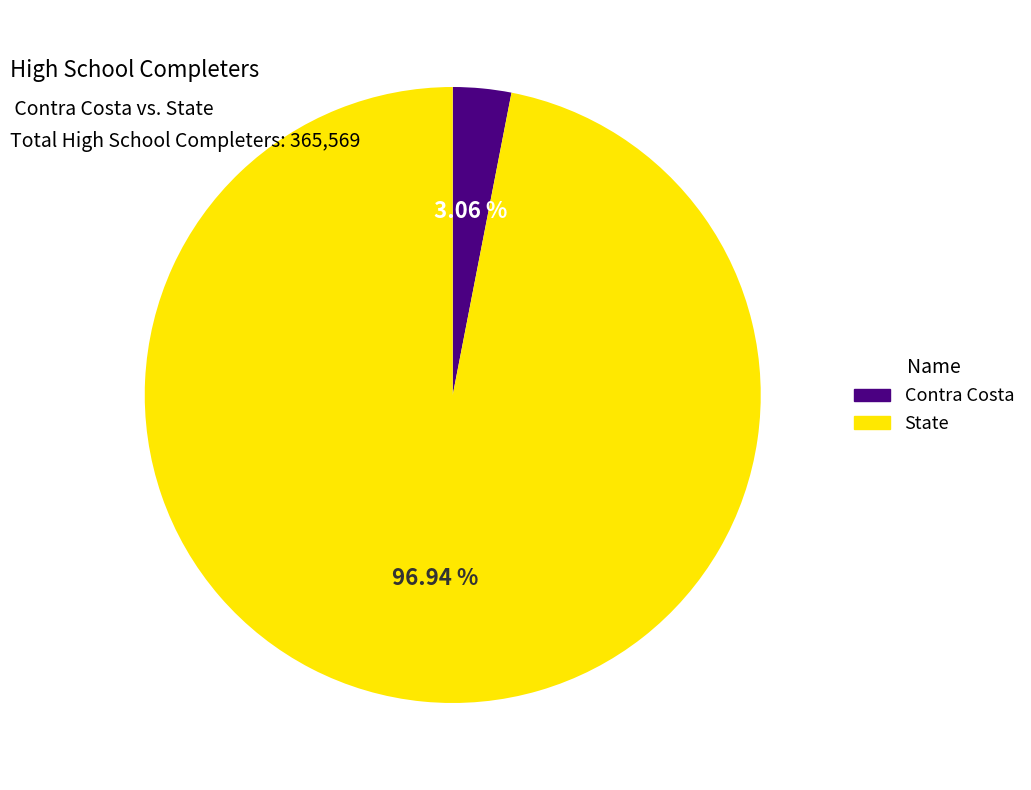

Is it true that Contra Costa is 3% of the pie?

True